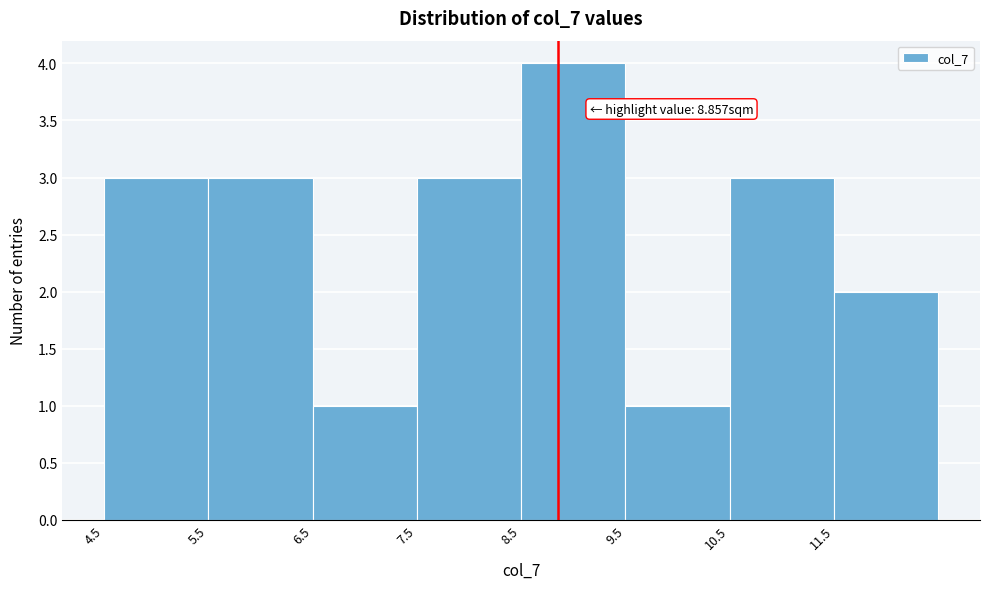

Which range on the x-axis has the tallest bar?

8.5 to 9.5